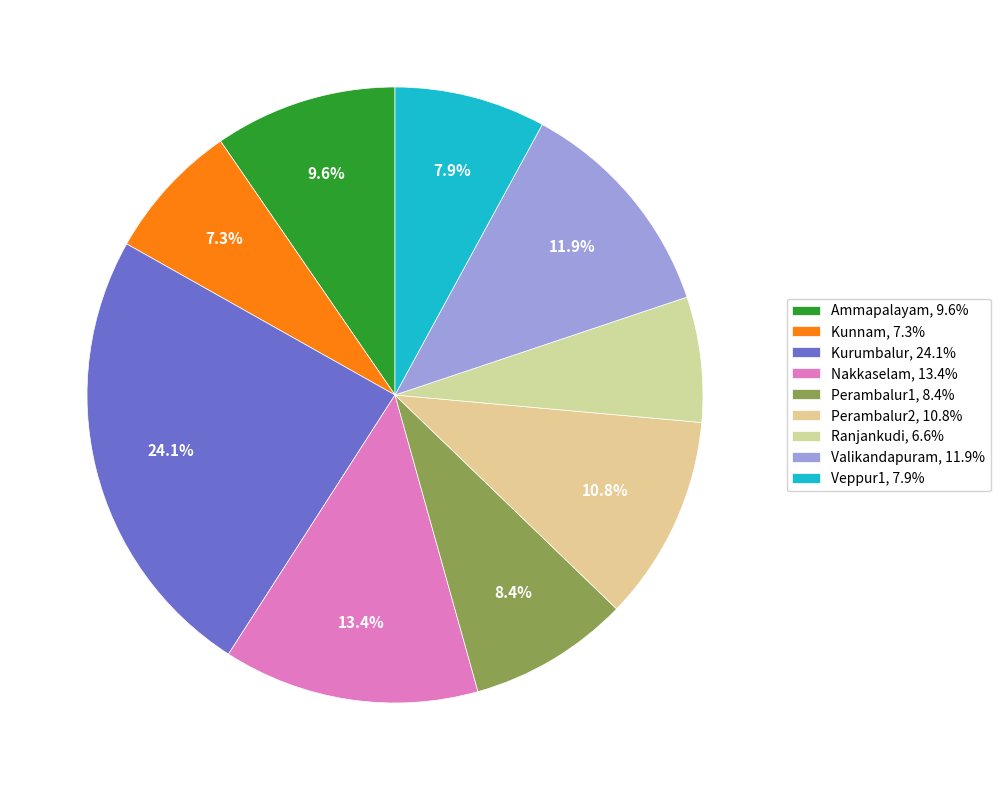

What portion of the pie excludes Valikandapuram?

88.1%